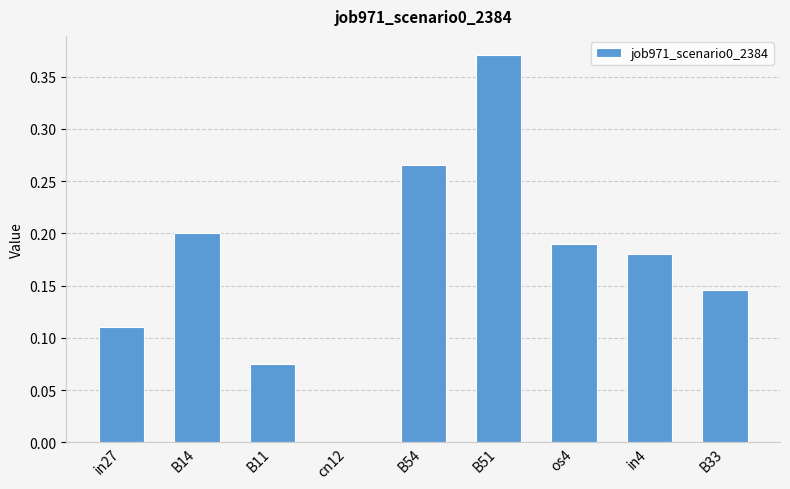

Which has a higher value, os4 or cn12?

os4